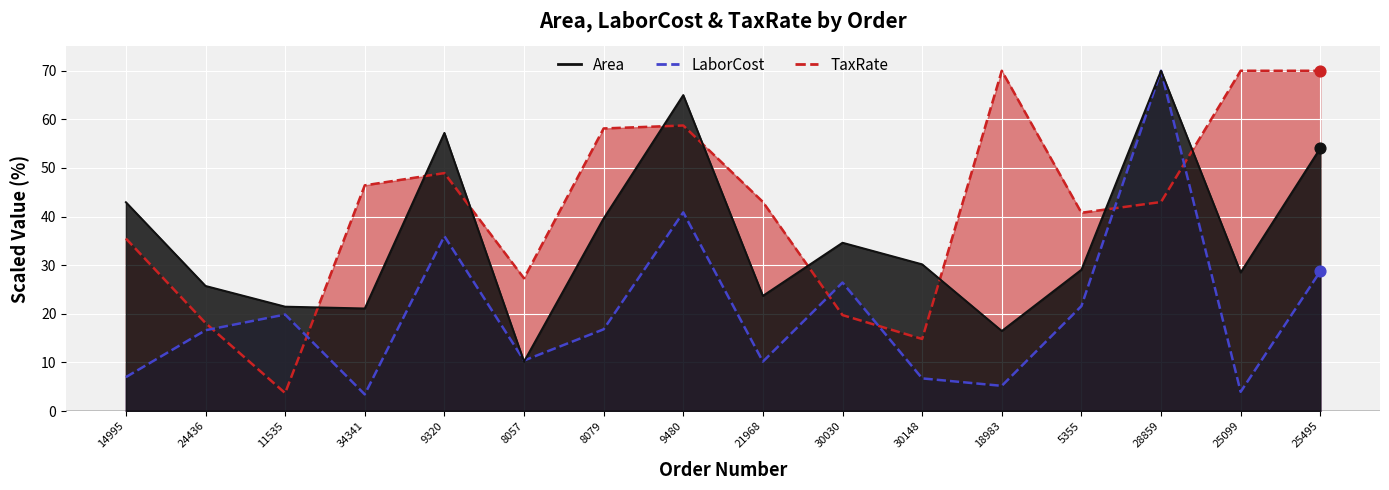

At how many categories does at least one series exceed 58?

6